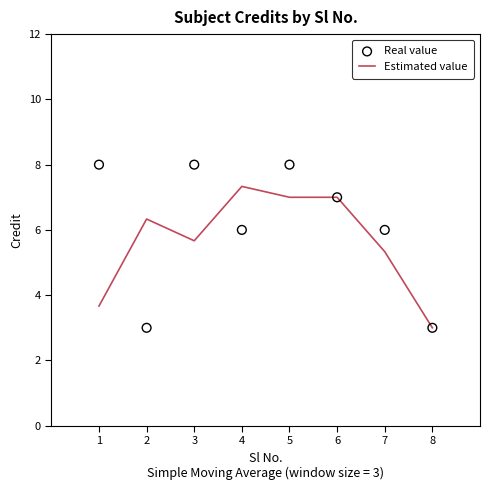

Which series reaches the minimum Y coordinate?

Estimated value